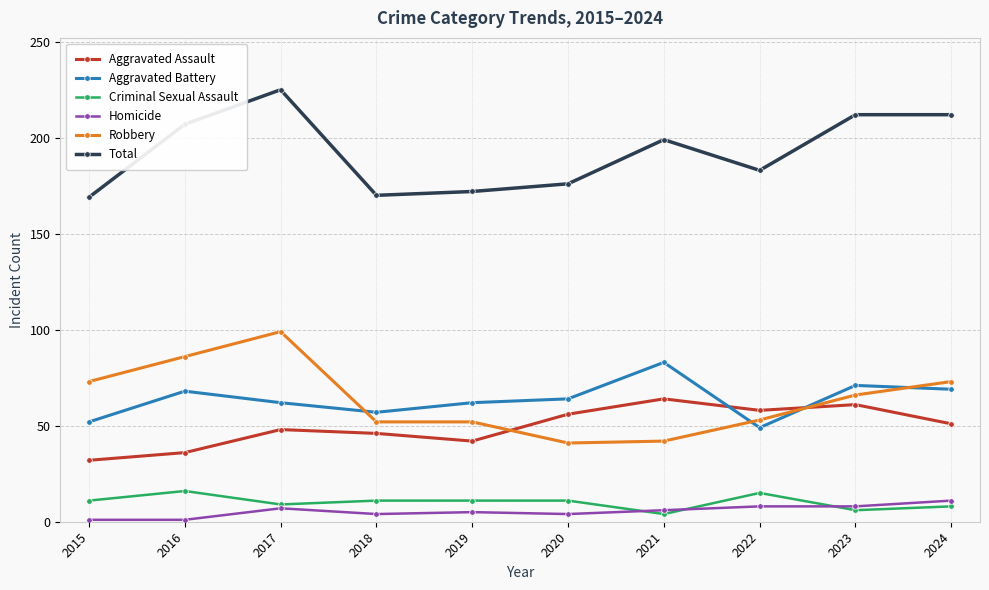

What is the maximum value for Criminal Sexual Assault?

16